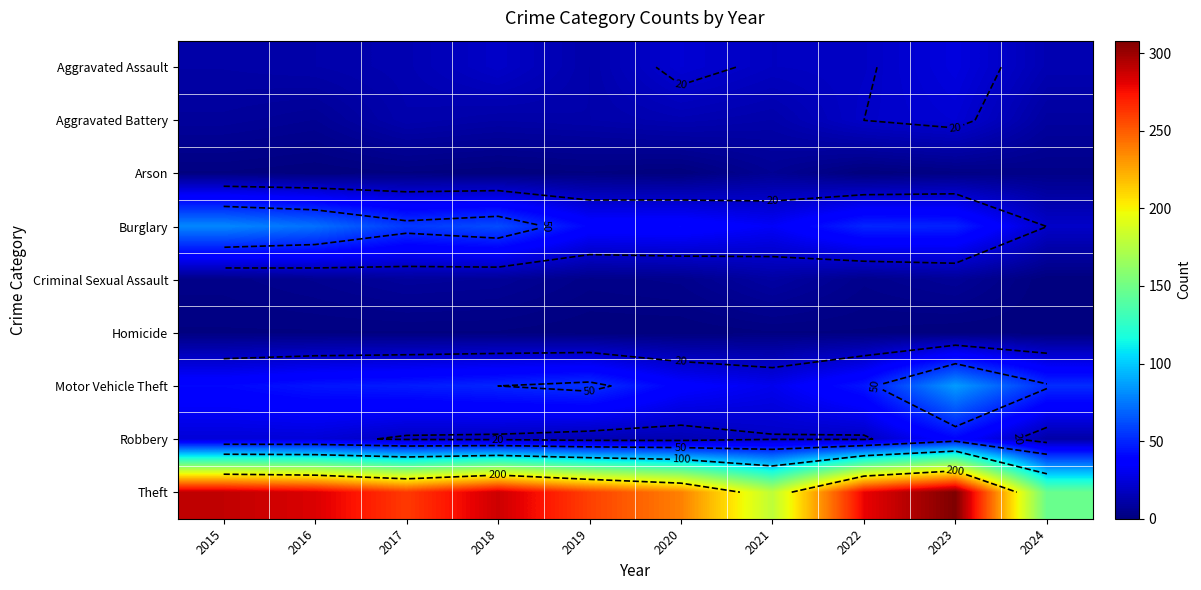

What is the sum of all Theft values?

2531